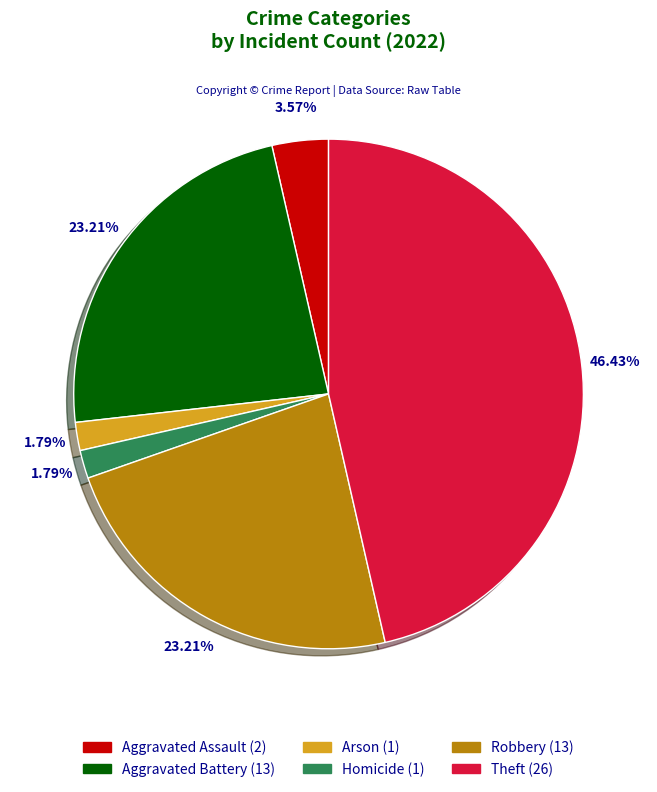

Does any single category account for the majority?

No